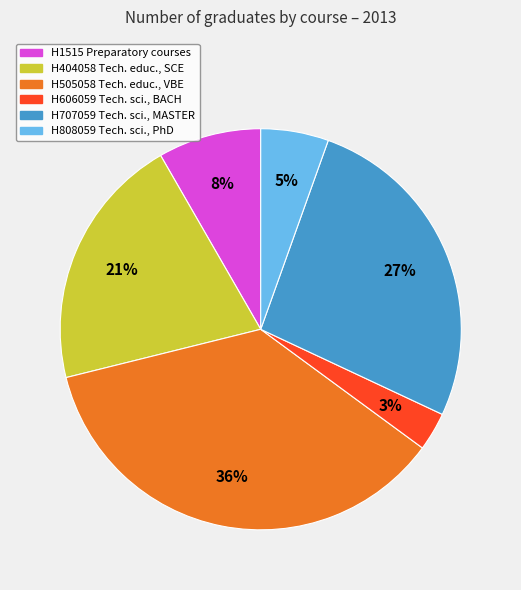

To the nearest percent, what is the difference between the largest and smallest slice percentages?

33%